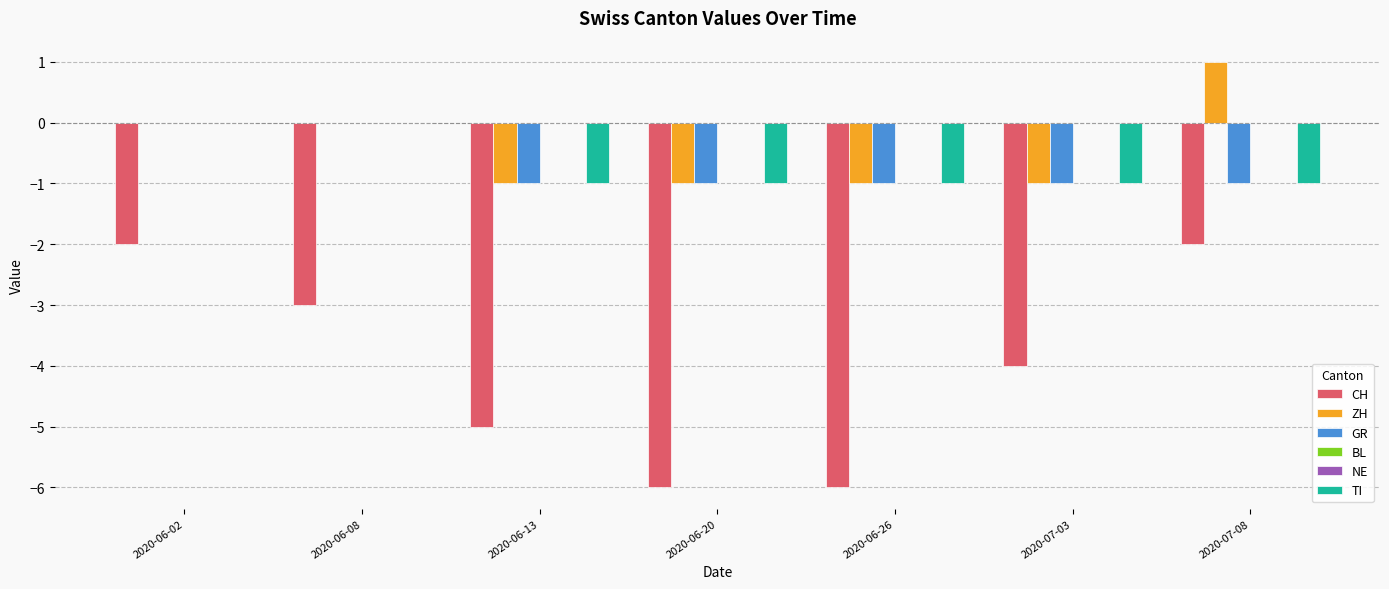

What is the minimum value shown in the chart?

-6